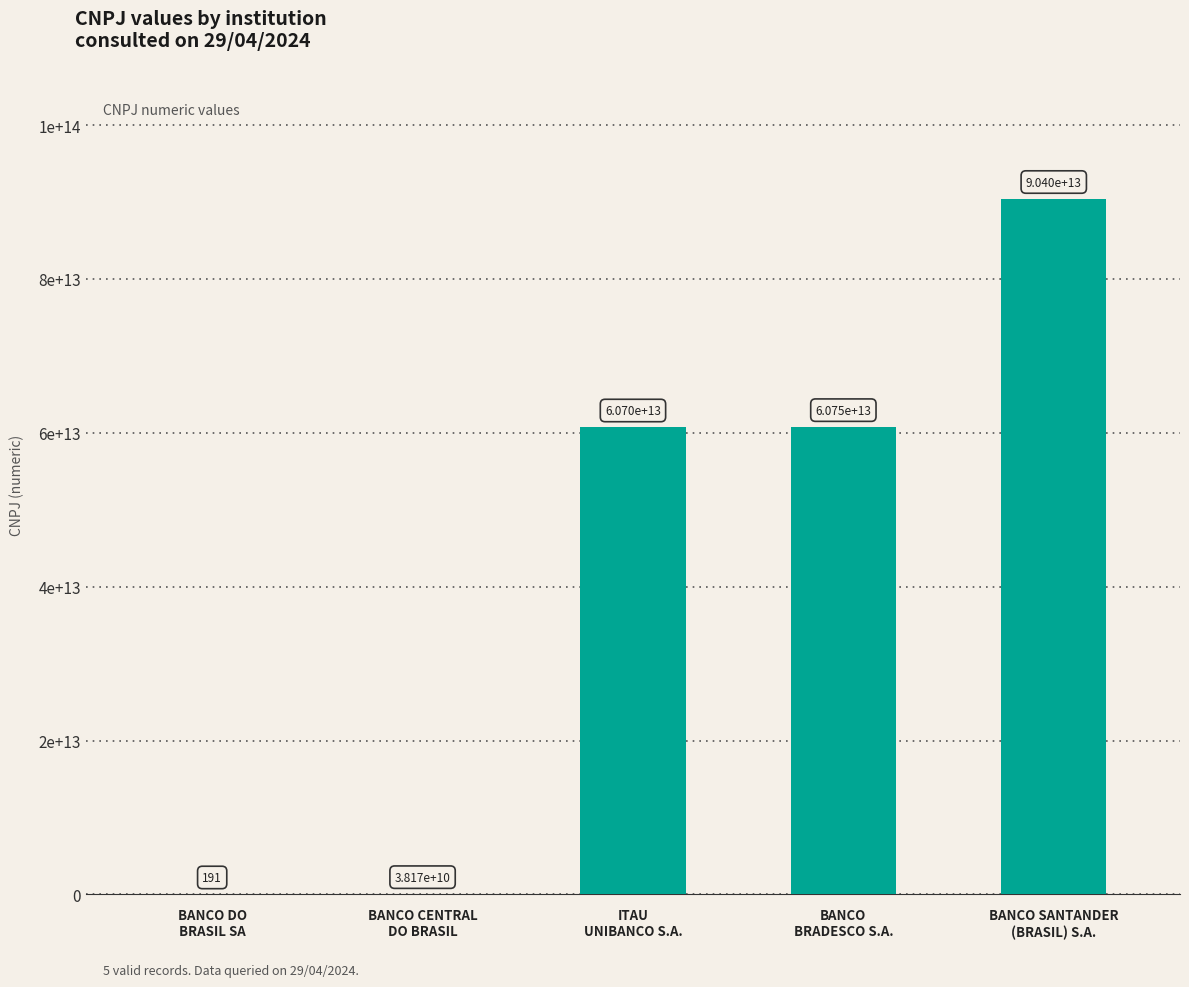

How many data points are less than 60701190000104?

2